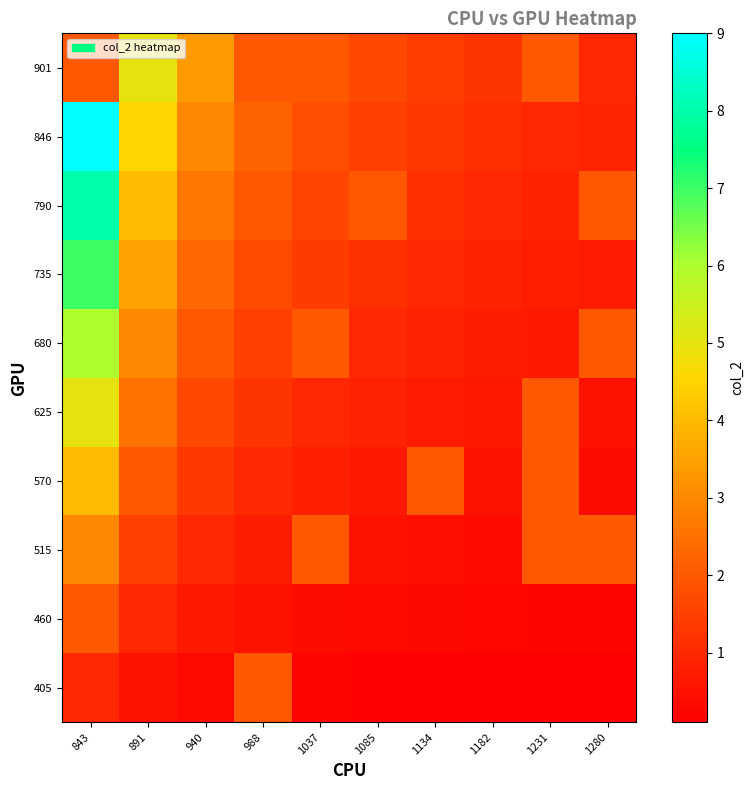

Reading left to right, extract all data points from this chart.

405: 843=1.0	891=0.5	940=0.3	988=2.0	1037=0.2	1085=0.2	1134=0.1	1182=0.1	1231=0.1	1280=0.1
460: 843=2.0	891=1.0	940=0.7	988=0.5	1037=0.4	1085=0.3	1134=0.3	1182=0.2	1231=0.2	1280=0.2
515: 843=3.0	891=1.5	940=1.0	988=0.8	1037=2.0	1085=0.5	1134=0.4	1182=0.4	1231=2.0	1280=2.0
570: 843=4.0	891=2.0	940=1.3	988=1.0	1037=0.8	1085=0.7	1134=2.0	1182=0.5	1231=2.0	1280=0.4
625: 843=5.0	891=2.5	940=1.7	988=1.2	1037=1.0	1085=0.8	1134=0.7	1182=0.6	1231=2.0	1280=0.5
680: 843=6.0	891=3.0	940=2.0	988=1.5	1037=2.0	1085=1.0	1134=0.9	1182=0.8	1231=0.7	1280=2.0
735: 843=7.0	891=3.5	940=2.3	988=1.8	1037=1.4	1085=1.2	1134=1.0	1182=0.9	1231=0.8	1280=0.7
790: 843=8.0	891=4.0	940=2.7	988=2.0	1037=1.6	1085=2.0	1134=1.1	1182=1.0	1231=0.9	1280=2.0
846: 843=9.0	891=4.5	940=3.0	988=2.2	1037=1.8	1085=1.5	1134=1.3	1182=1.1	1231=1.0	1280=0.9
901: 843=2.0	891=5.0	940=3.3	988=2.0	1037=2.0	1085=1.7	1134=1.4	1182=1.2	1231=2.0	1280=1.0